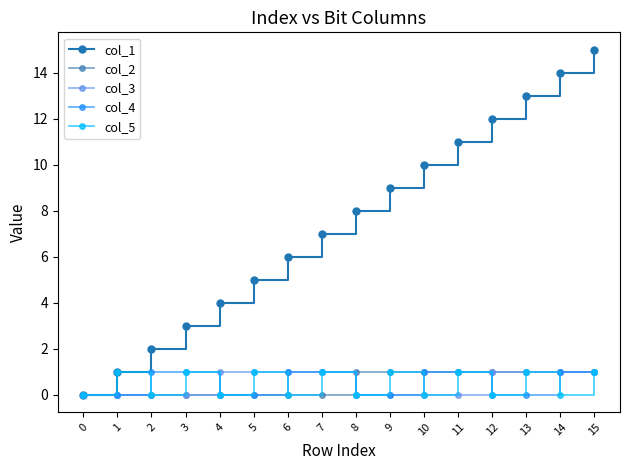

What are all the series names shown in the legend?

col_1, col_2, col_3, col_4, col_5